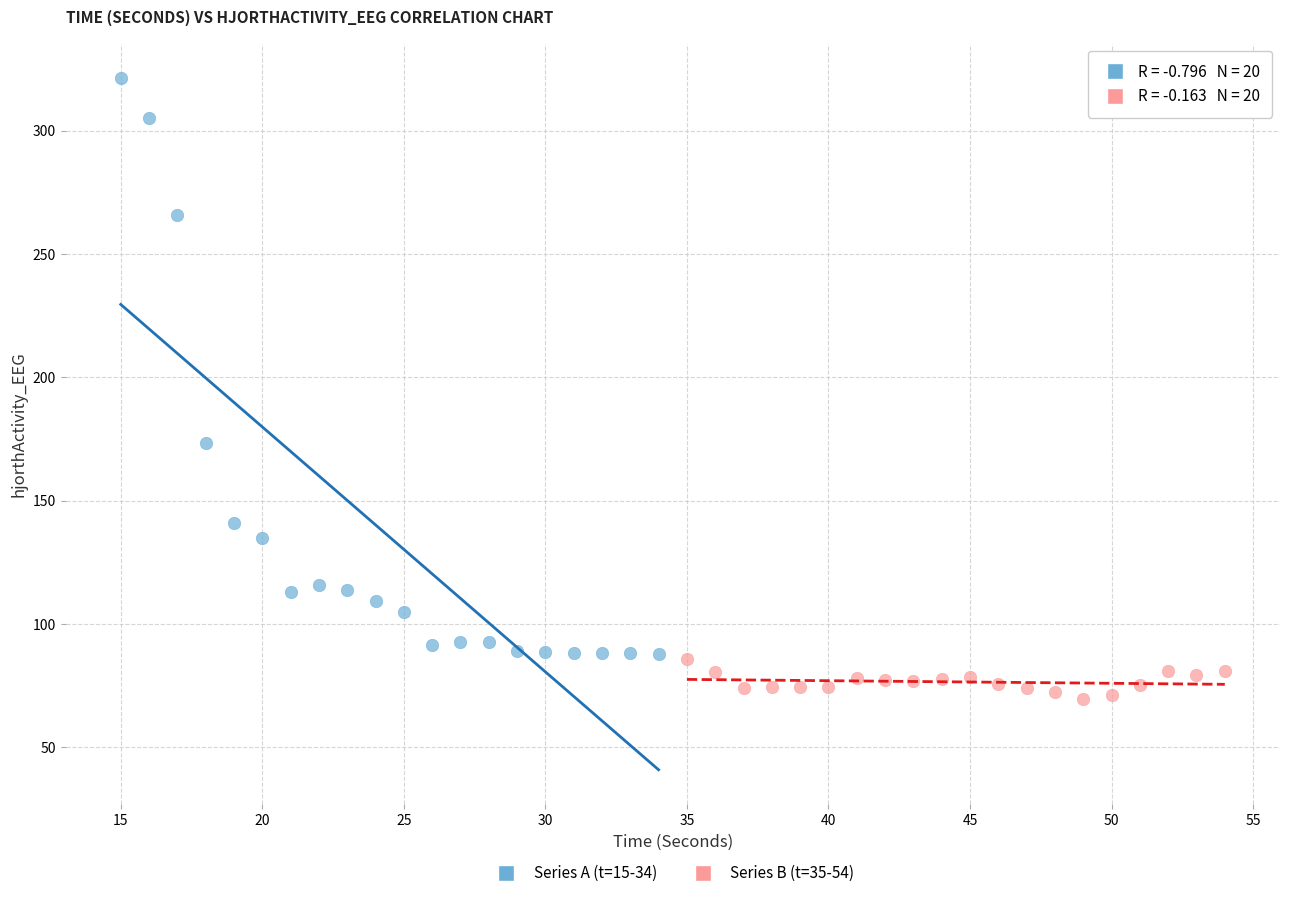

Which series contains the lowest Y value?

Series B (t=35-54)